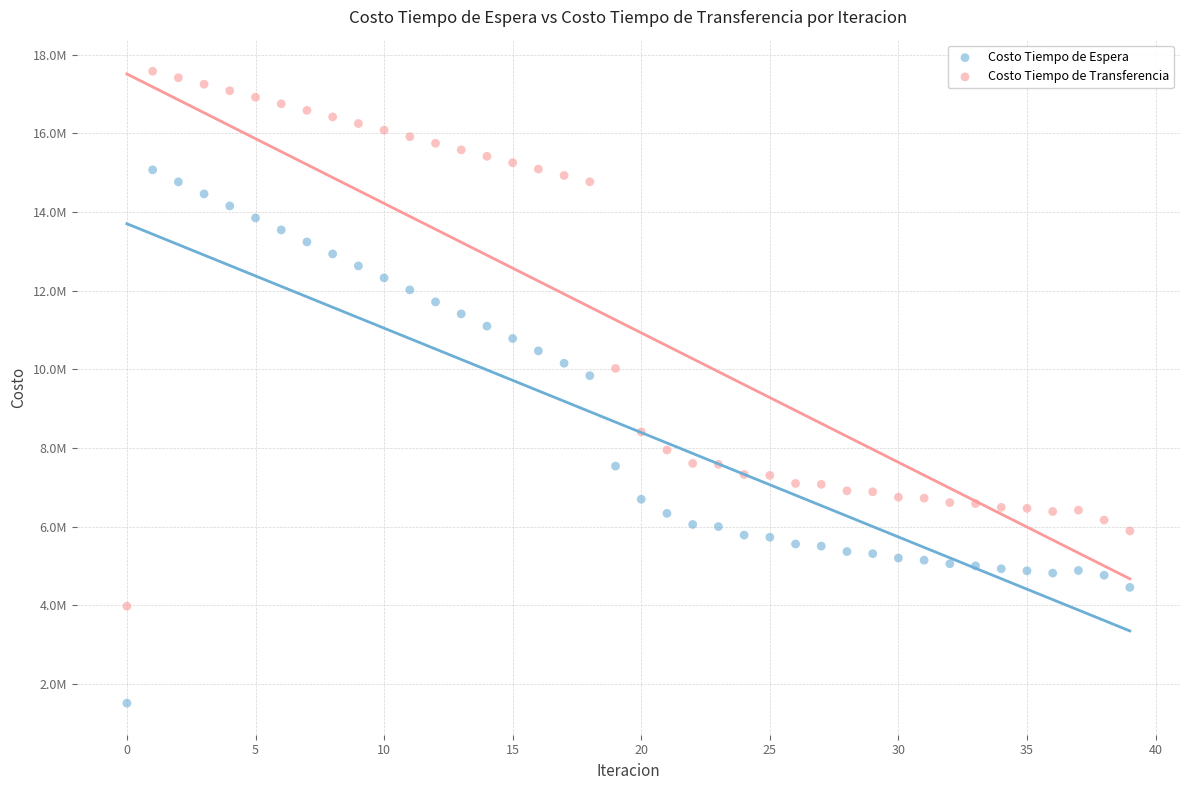

Which series reaches the maximum Y coordinate?

Costo Tiempo de Transferencia